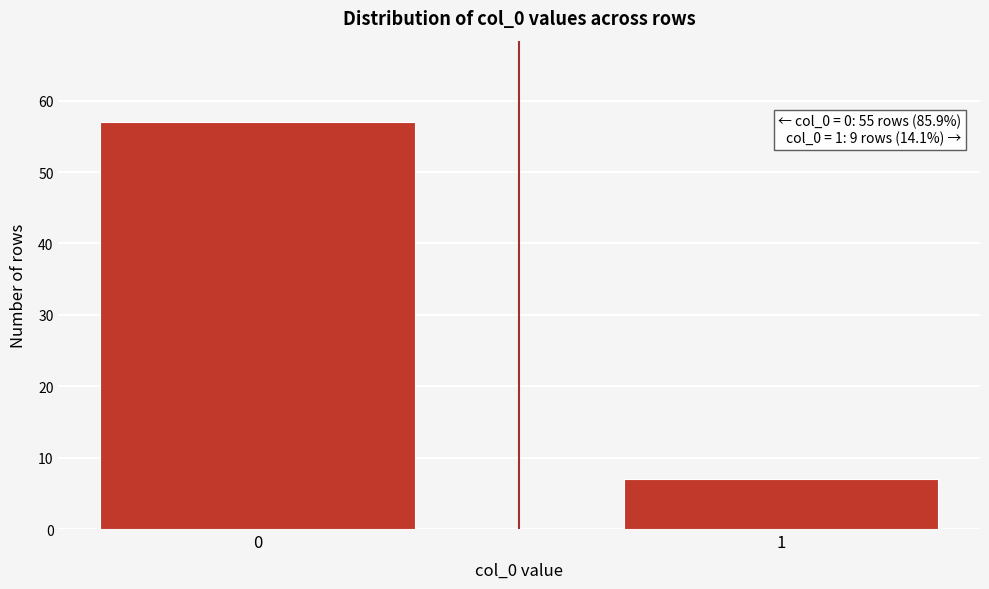

Reading left to right, extract all data points from this chart.

0=57	1=7